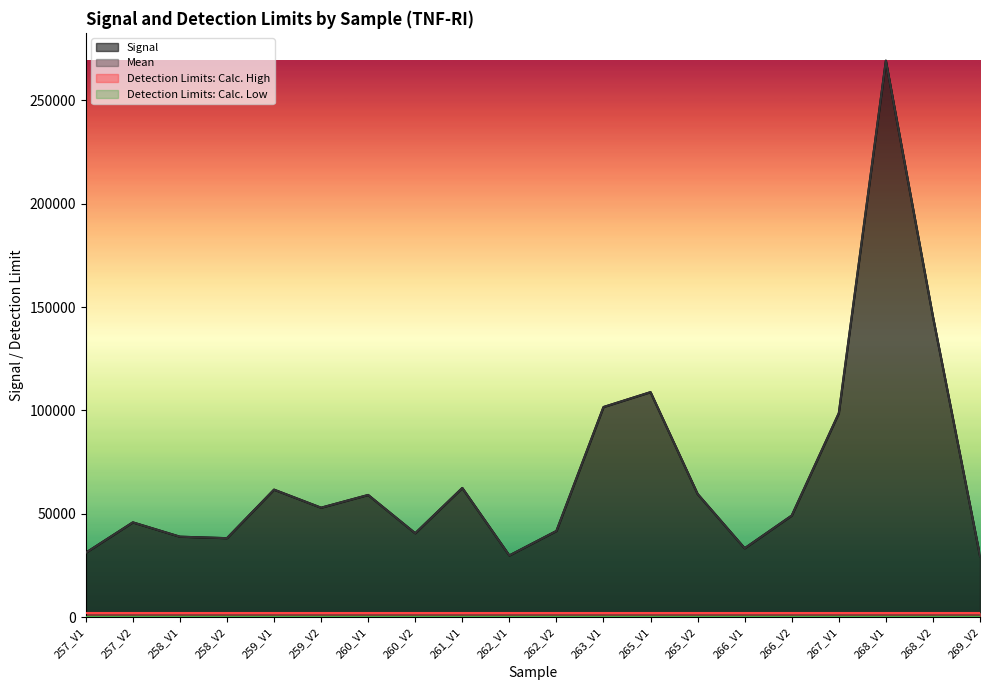

What is the greatest value displayed?

269186